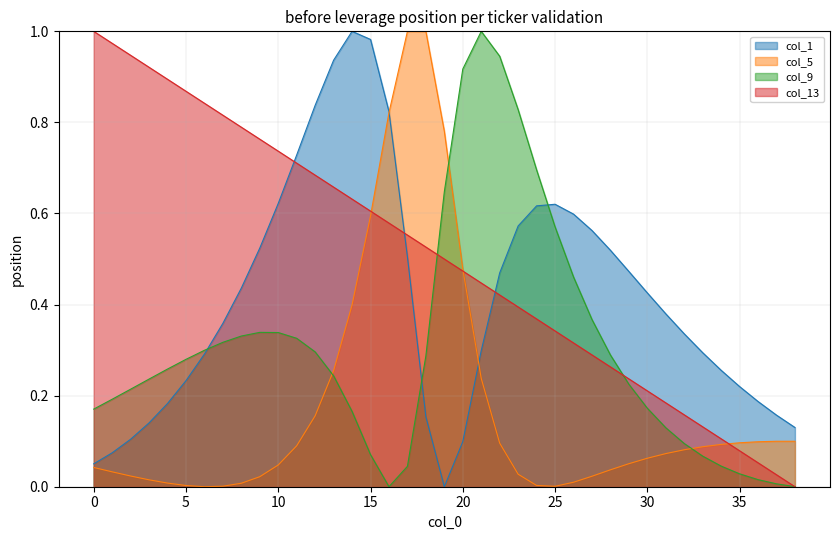

What is the difference between the maximum and minimum values in the col_9 series?

1.0